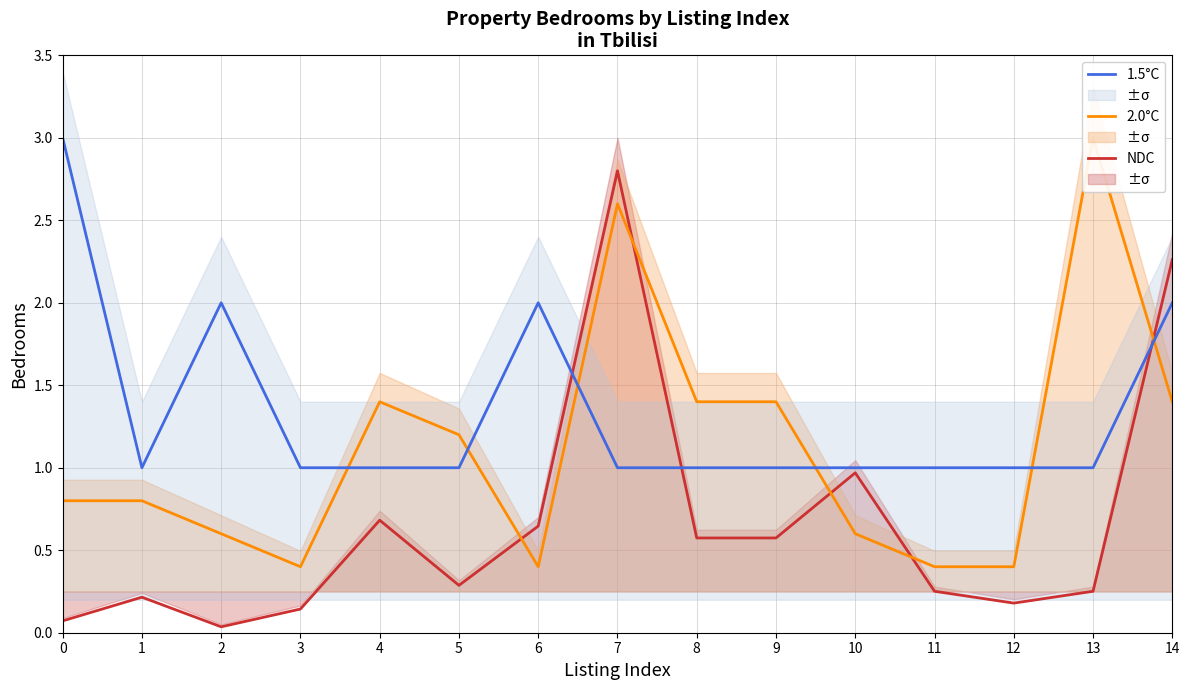

How many data points in 1.5°C are above 1?

4